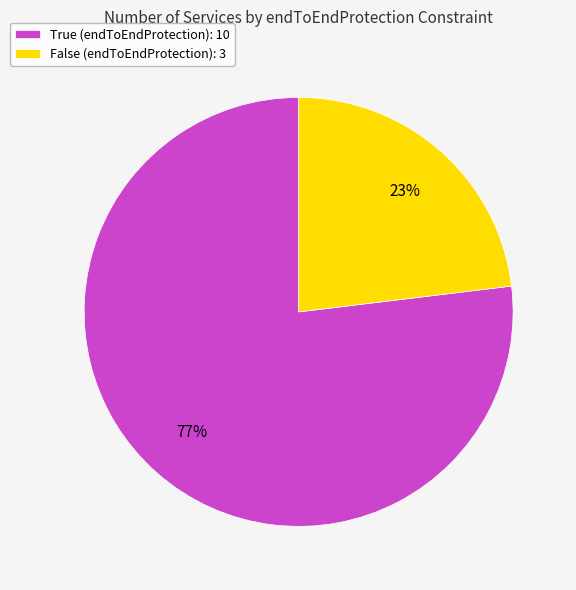

To the nearest percent, what is the difference between the False (endToEndProtection) and True (endToEndProtection) slice percentages?

54%